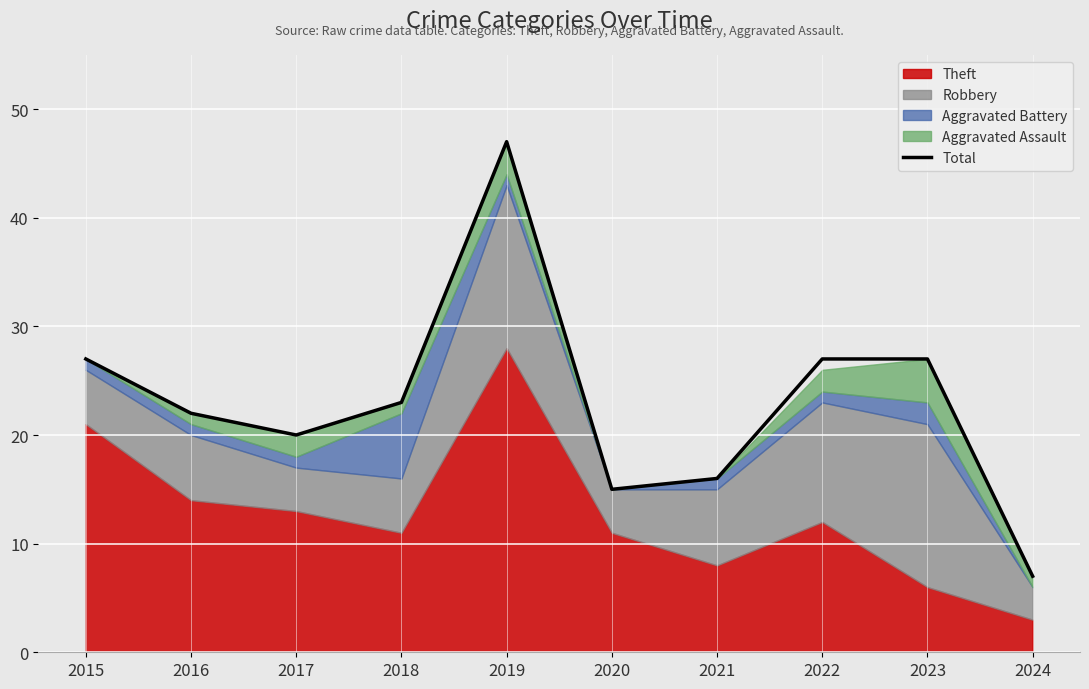

At which category does the chart reach its minimum across all series?

2024